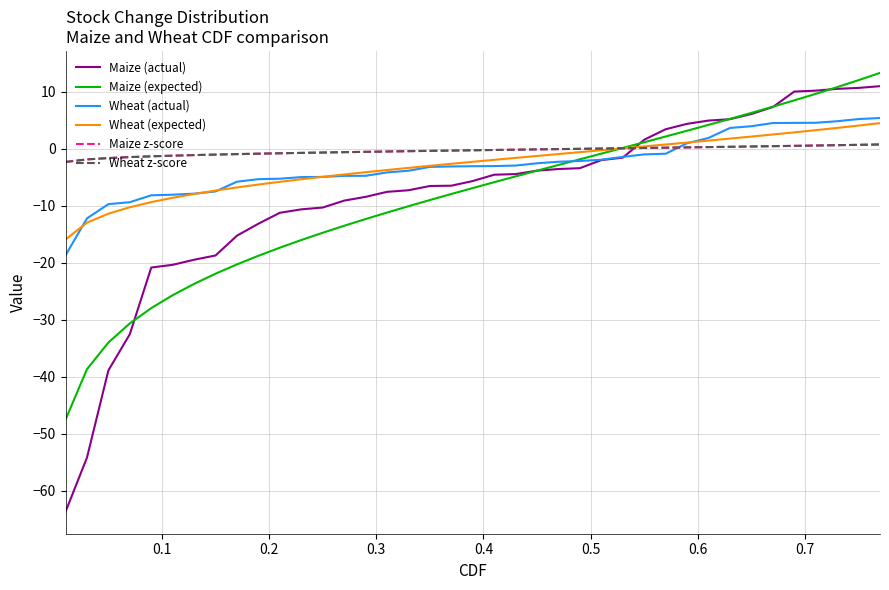

What is the sum of all Maize (expected) values?

-344.6